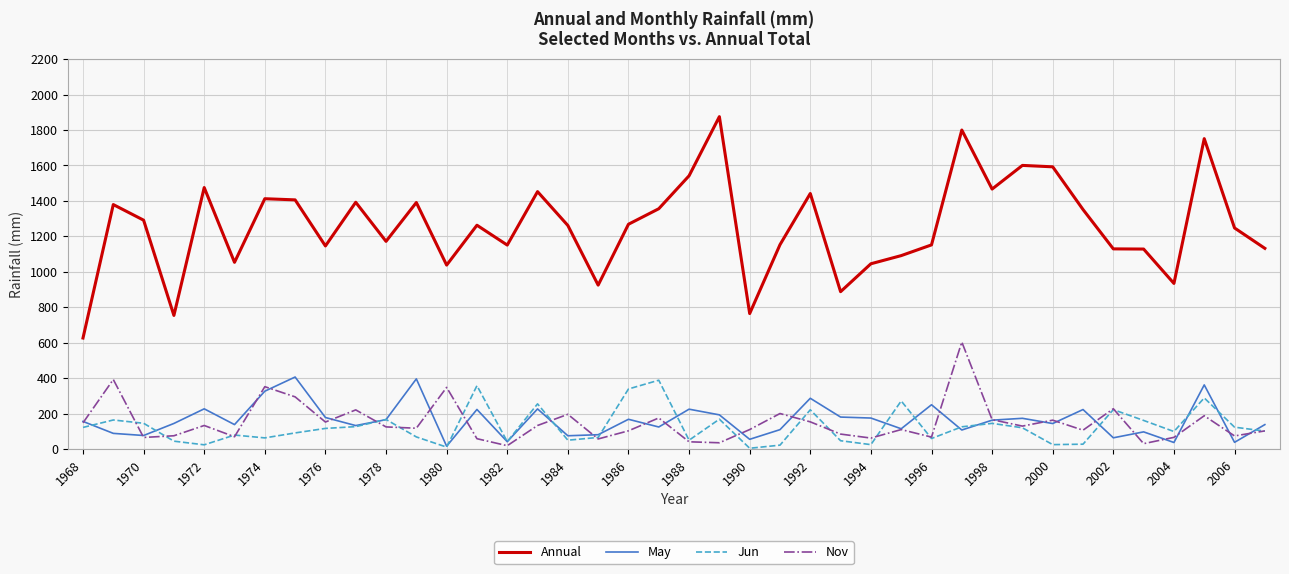

Which series has the widest spread of values?

Annual